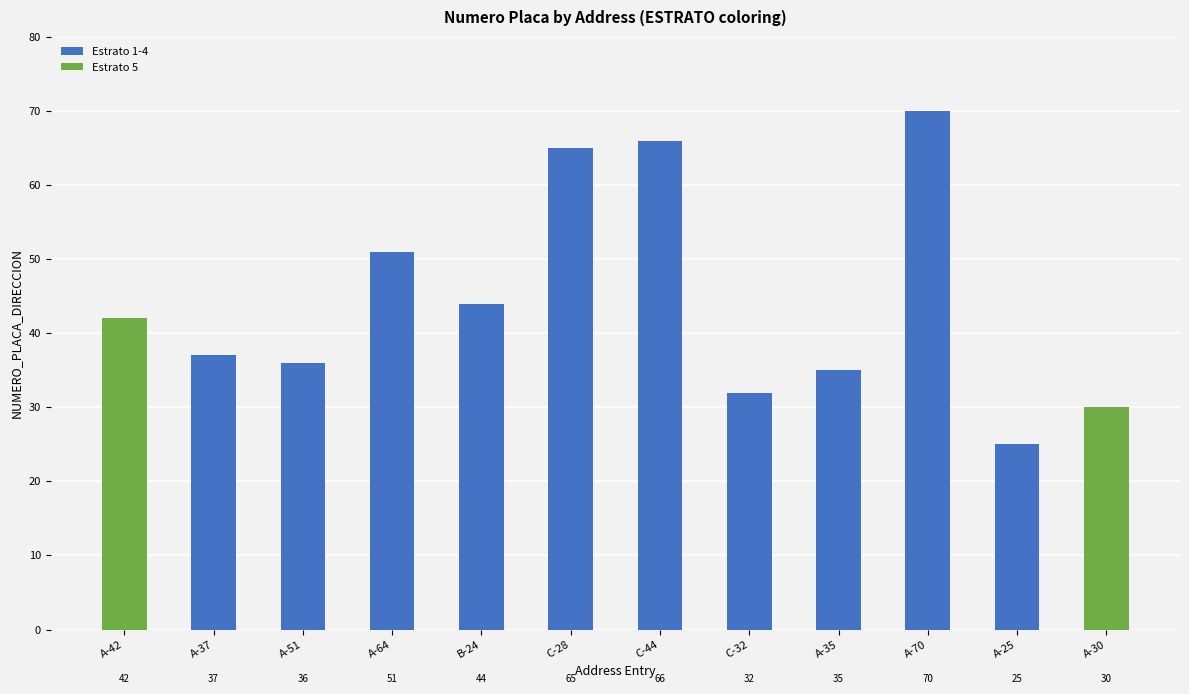

What is the label of the 3rd bar from the right?

A-70